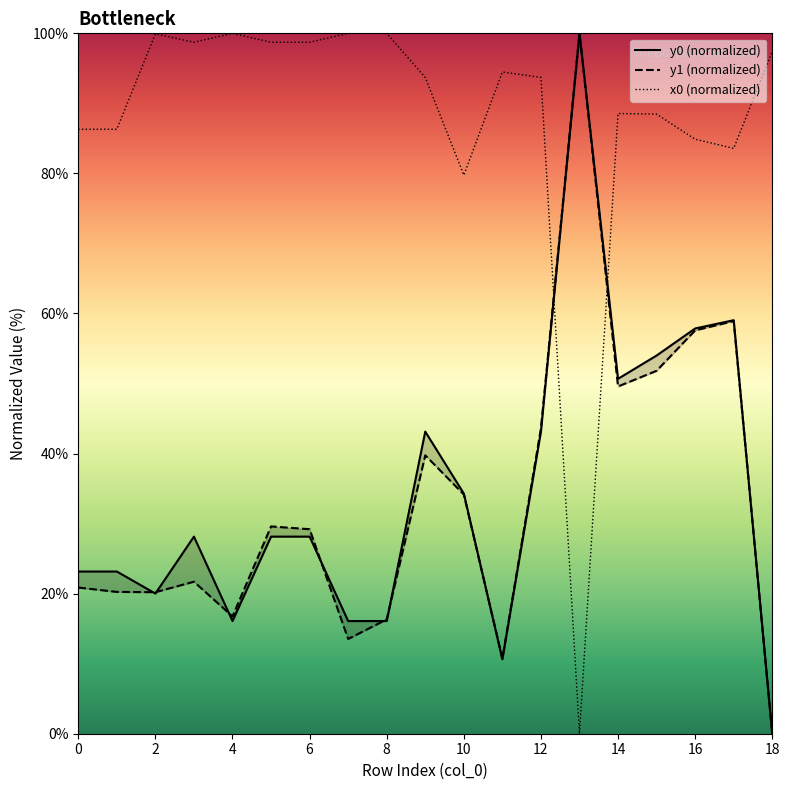

What is the label of the 8th point from the right?

11